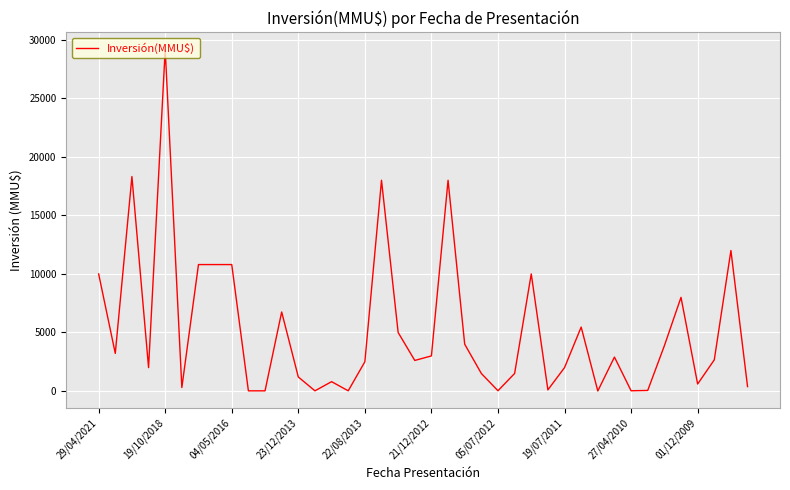

What is the maximum value shown in the chart?

29169